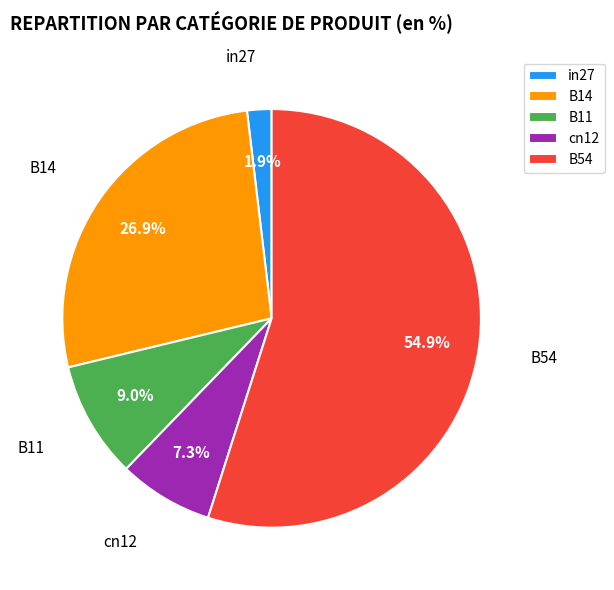

Does B54 represent more than half of the total?

Yes